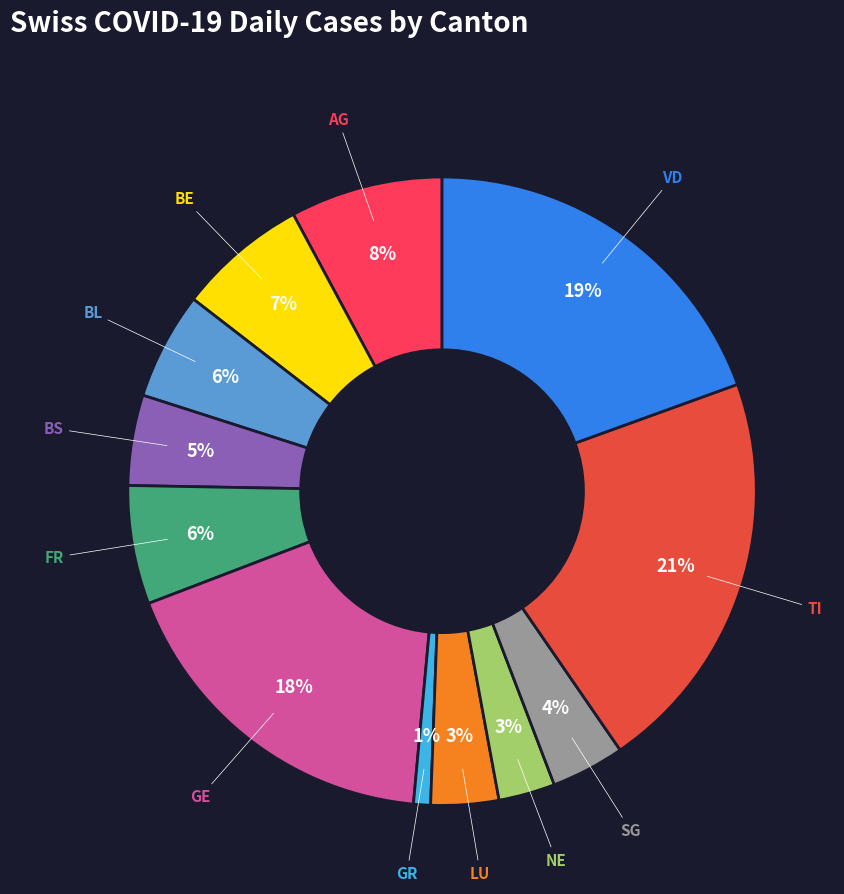

Do BS and LU together represent more than half of the pie?

No